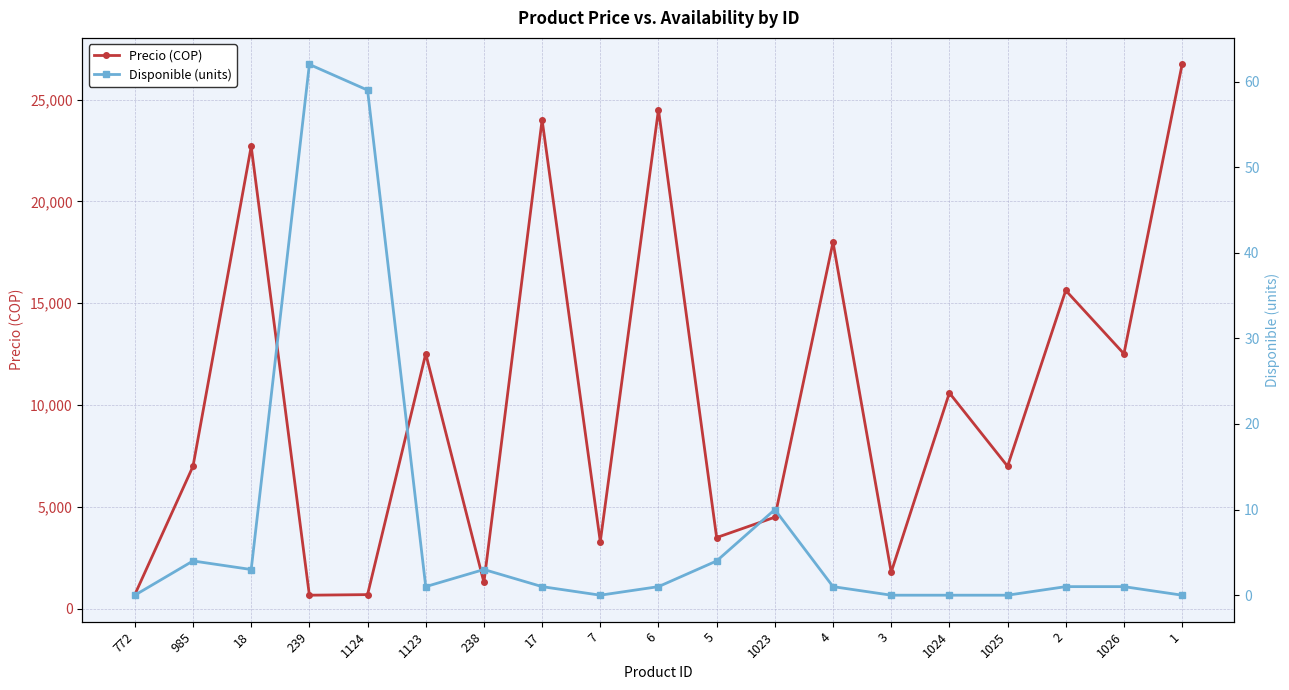

What is the label of the 1st point from the right?

1